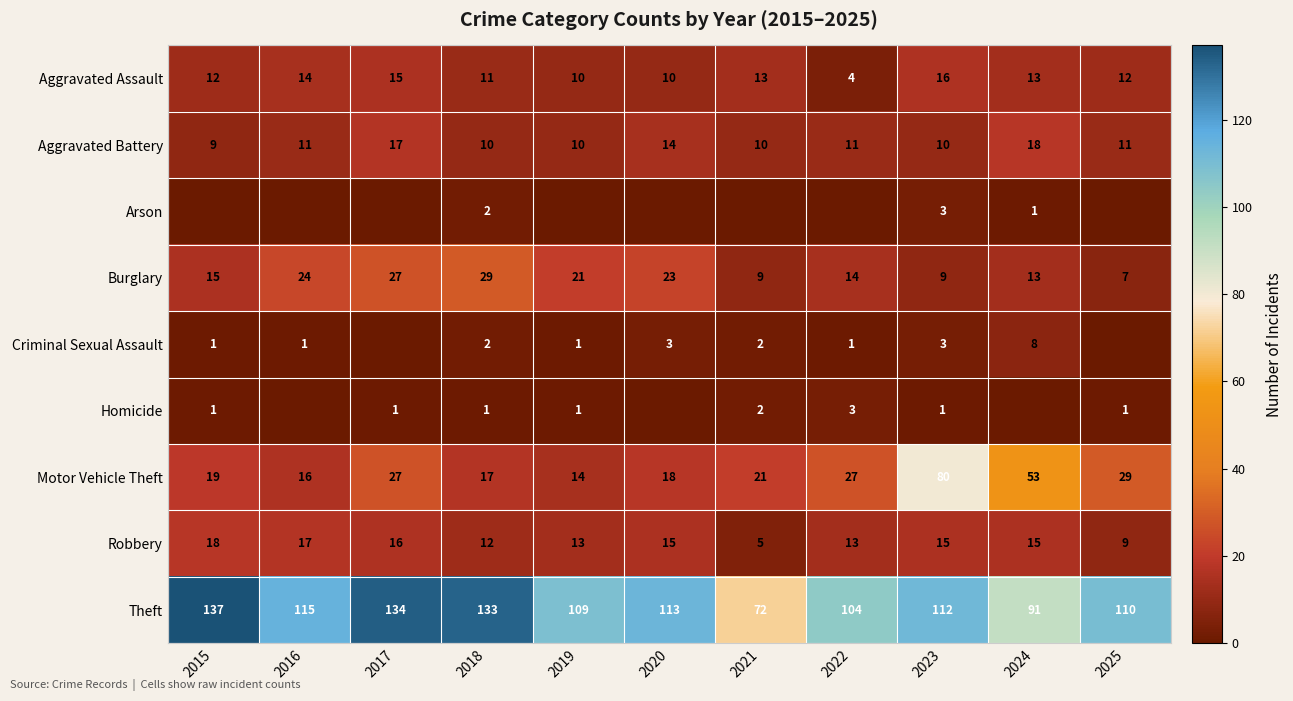

Which label corresponds to the smallest value in the chart?

2015